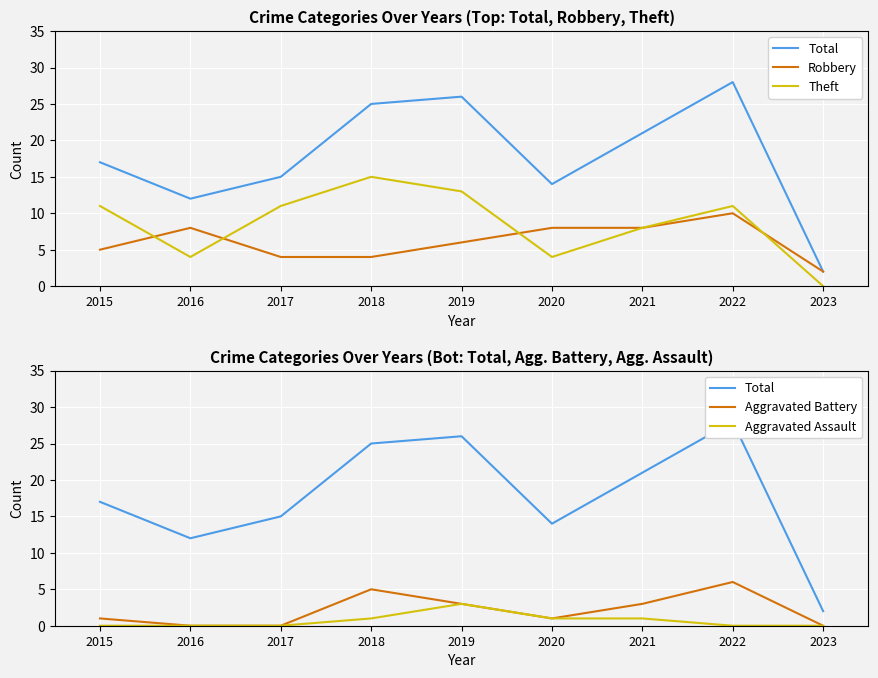

Between 2022 and 2021, which is larger?

2022